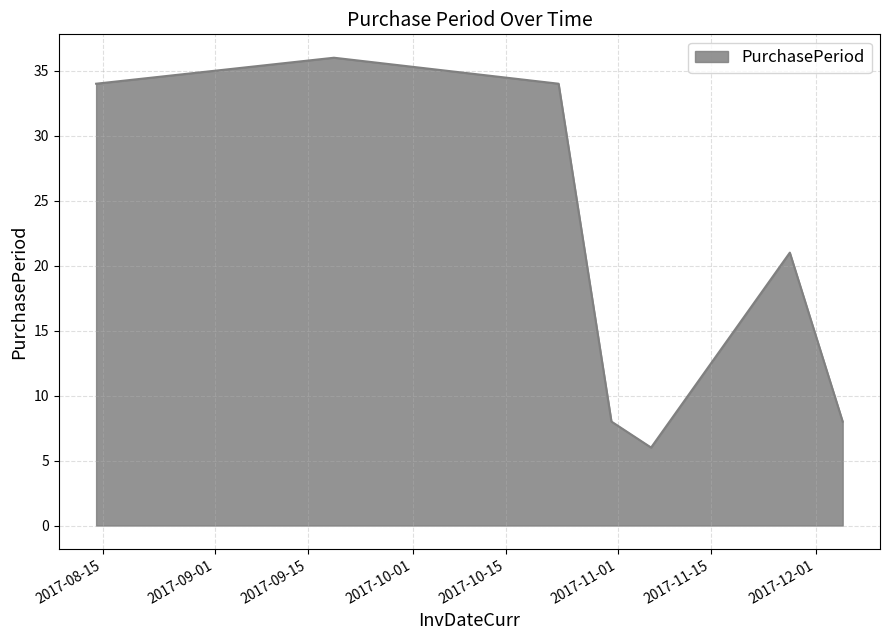

What is the difference between the maximum and minimum values?

30